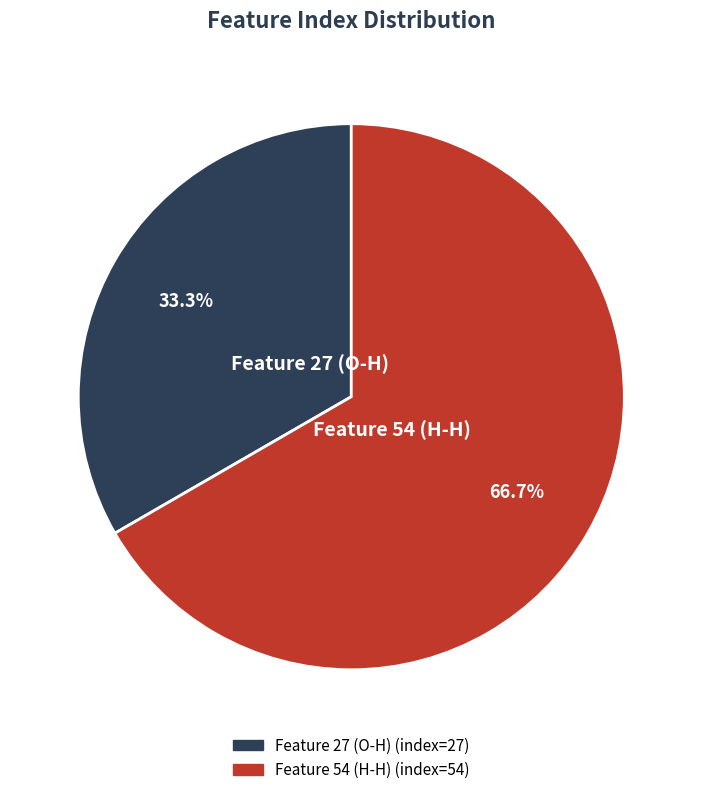

Is there any slice that represents more than half of the pie?

Yes